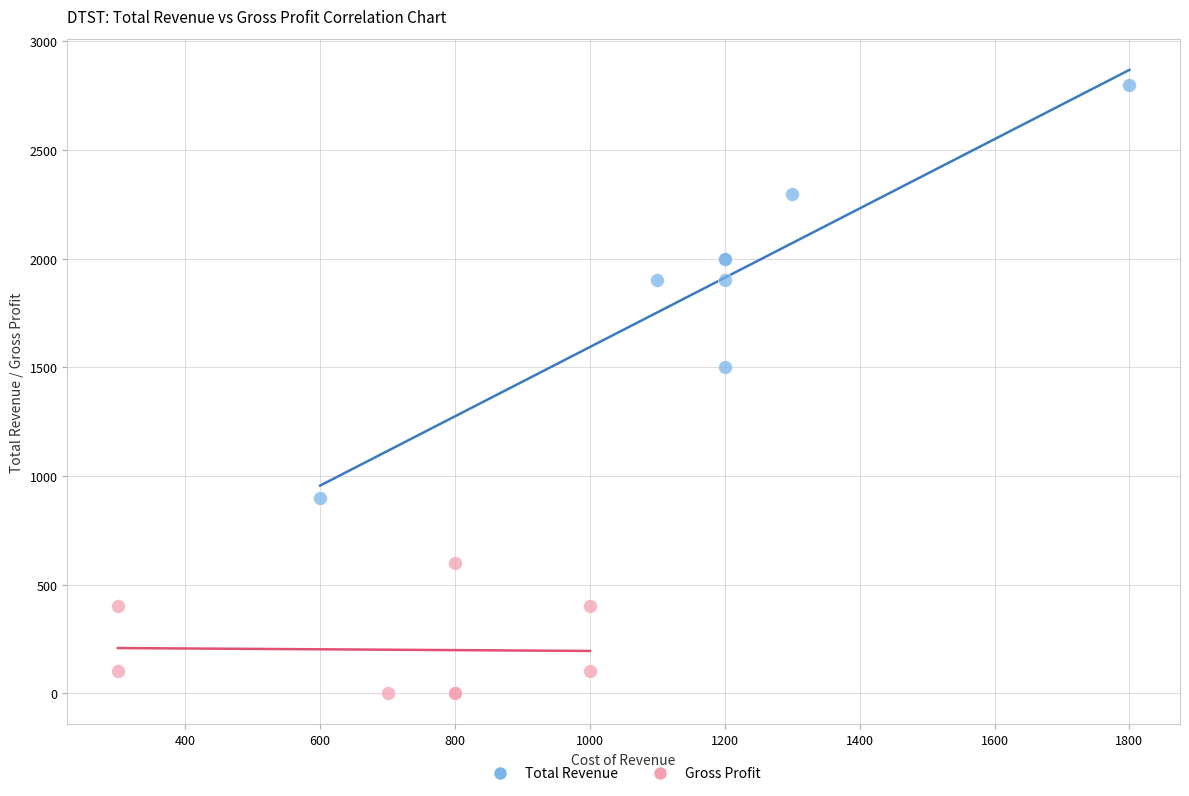

Which series reaches the maximum Y coordinate?

Total Revenue